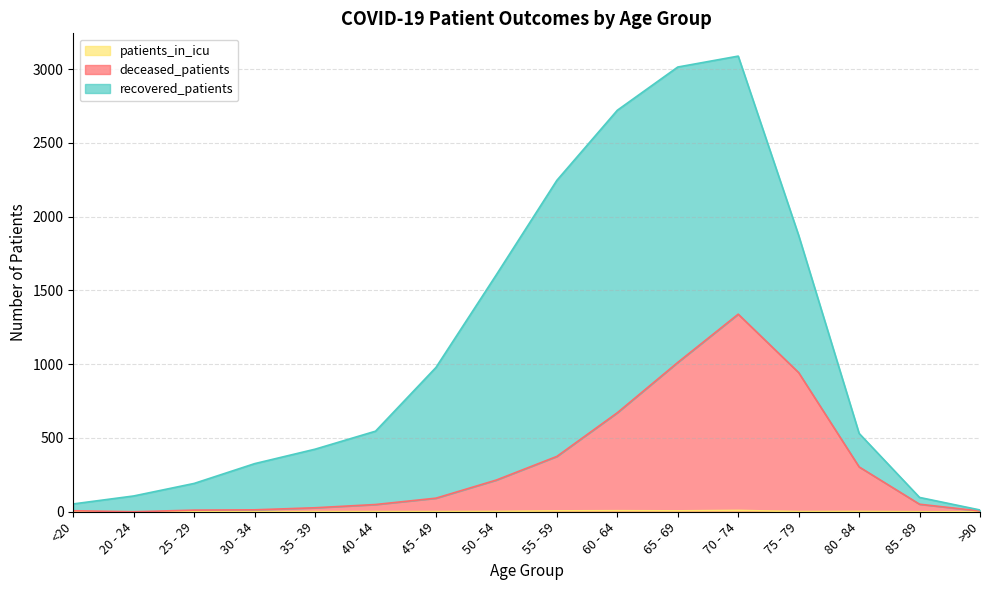

What is the label of the 7th point from the right?

60 - 64